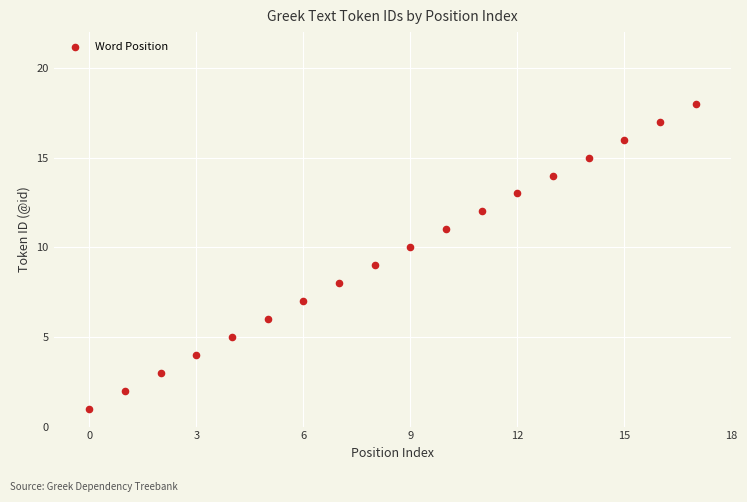

What is the range of Y values (max minus min)?

17